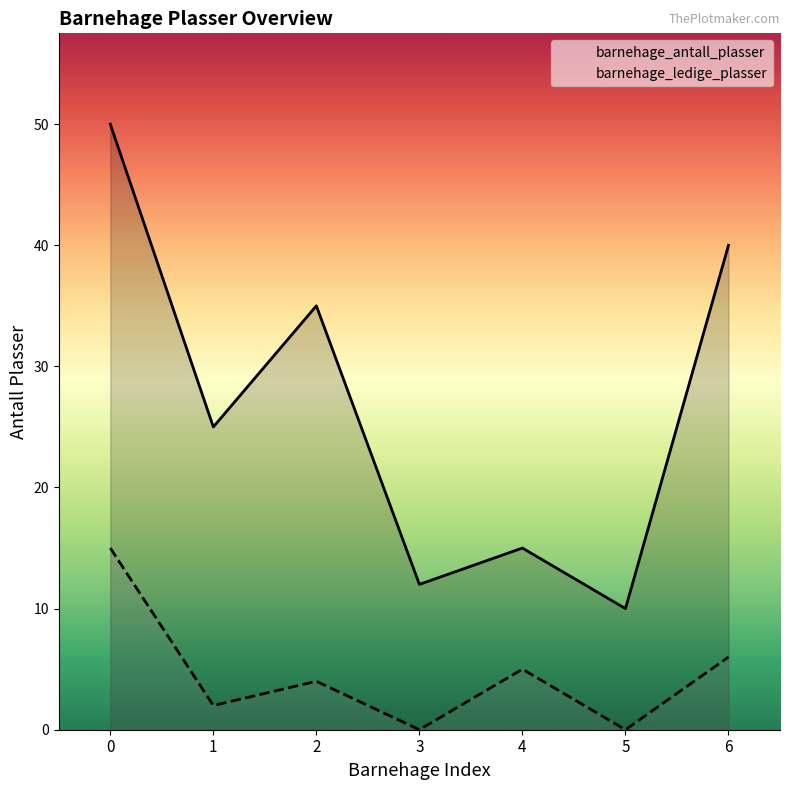

True or false: barnehage_antall_plasser and barnehage_ledige_plasser cross at least once.

False